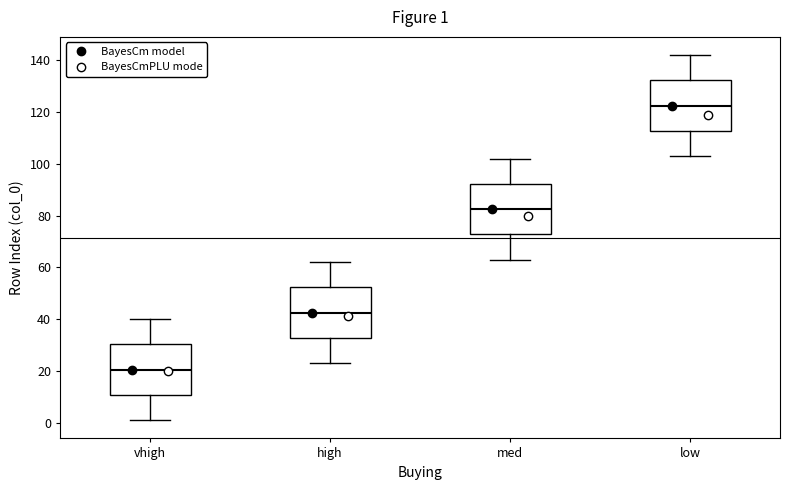

Which box has the lowest median line?

vhigh